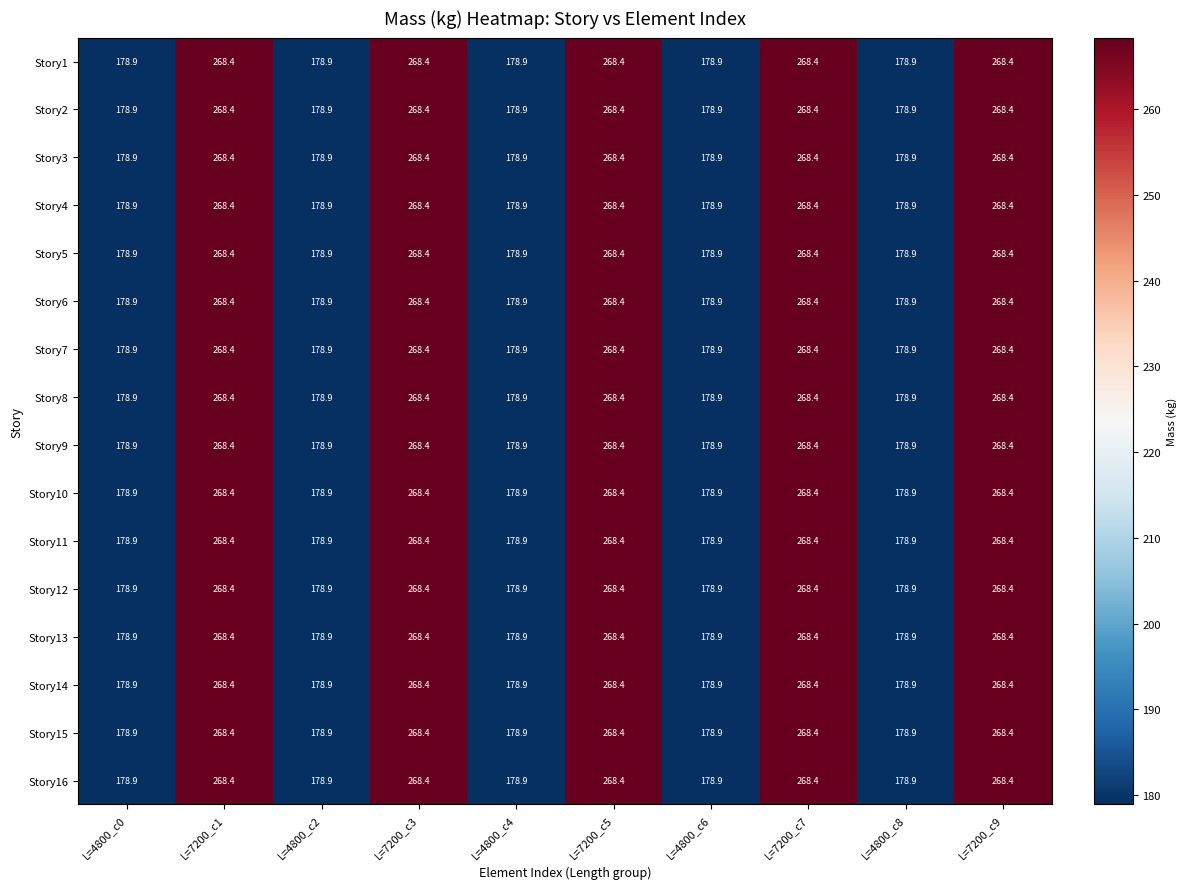

Is it true that Story9 equals 178.9 at L=4800_c2?

True